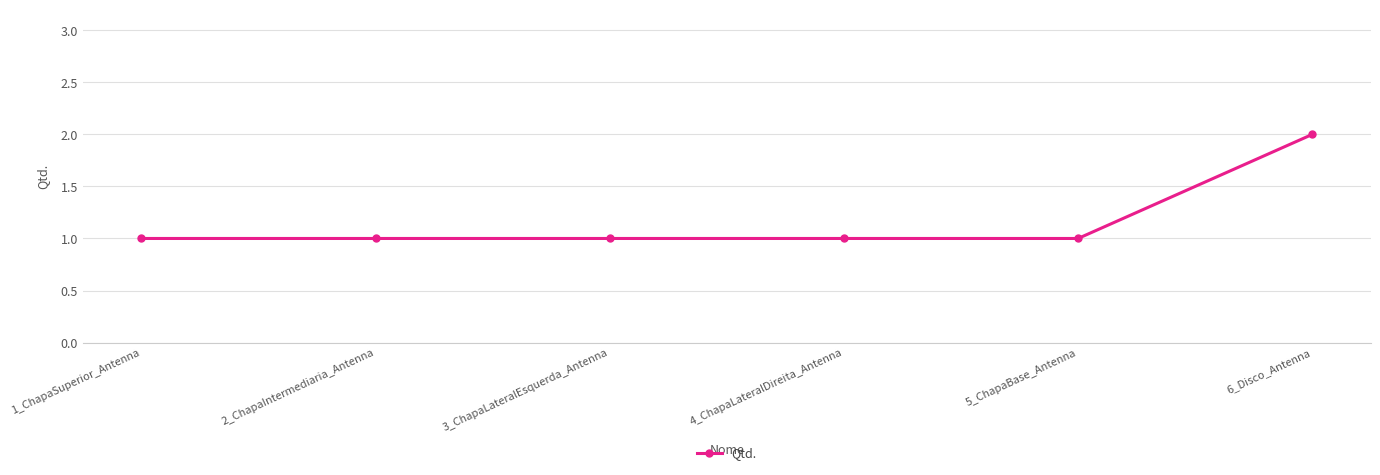

Which category has the highest value across all series?

6_Disco_Antenna